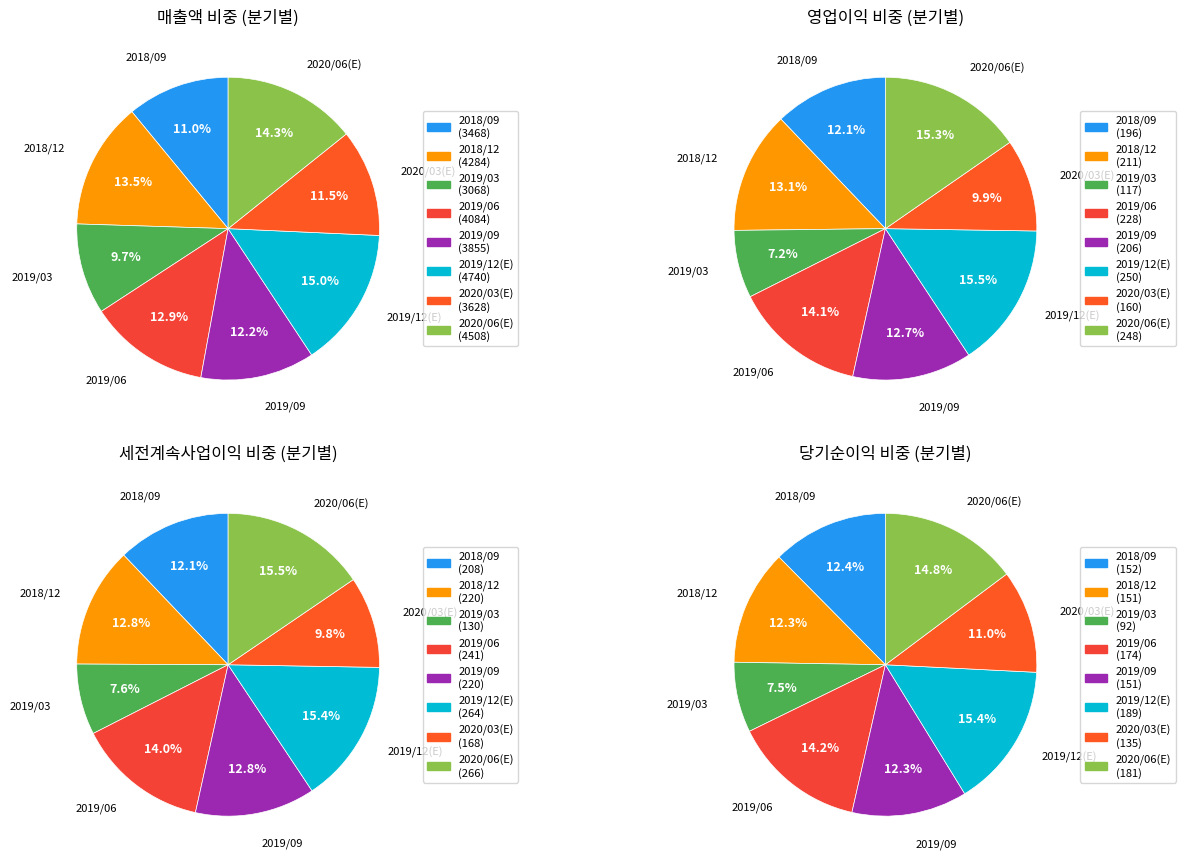

Does any single category account for the majority?

No